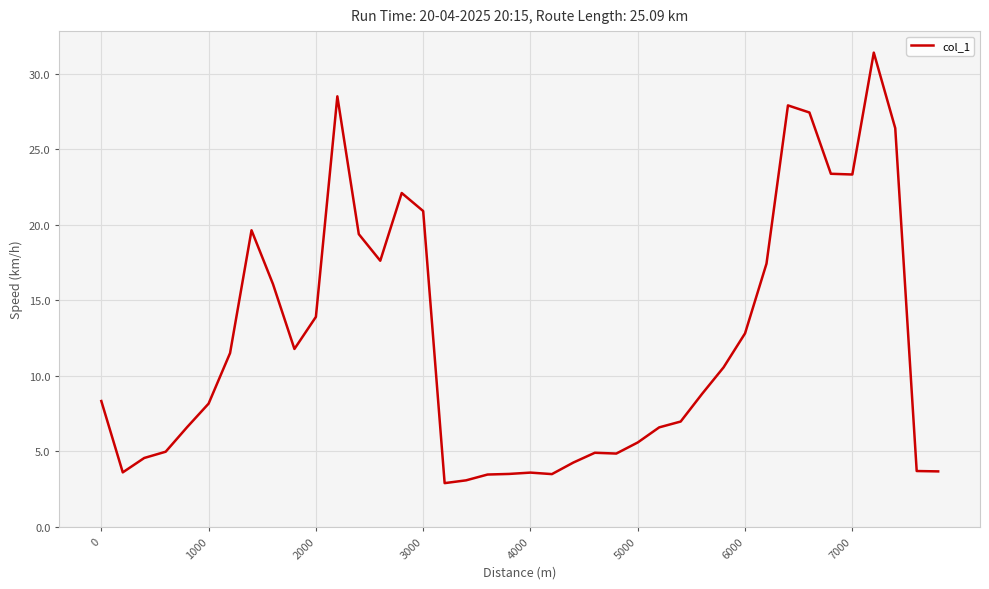

What is the minimum value shown in the chart?

2.9